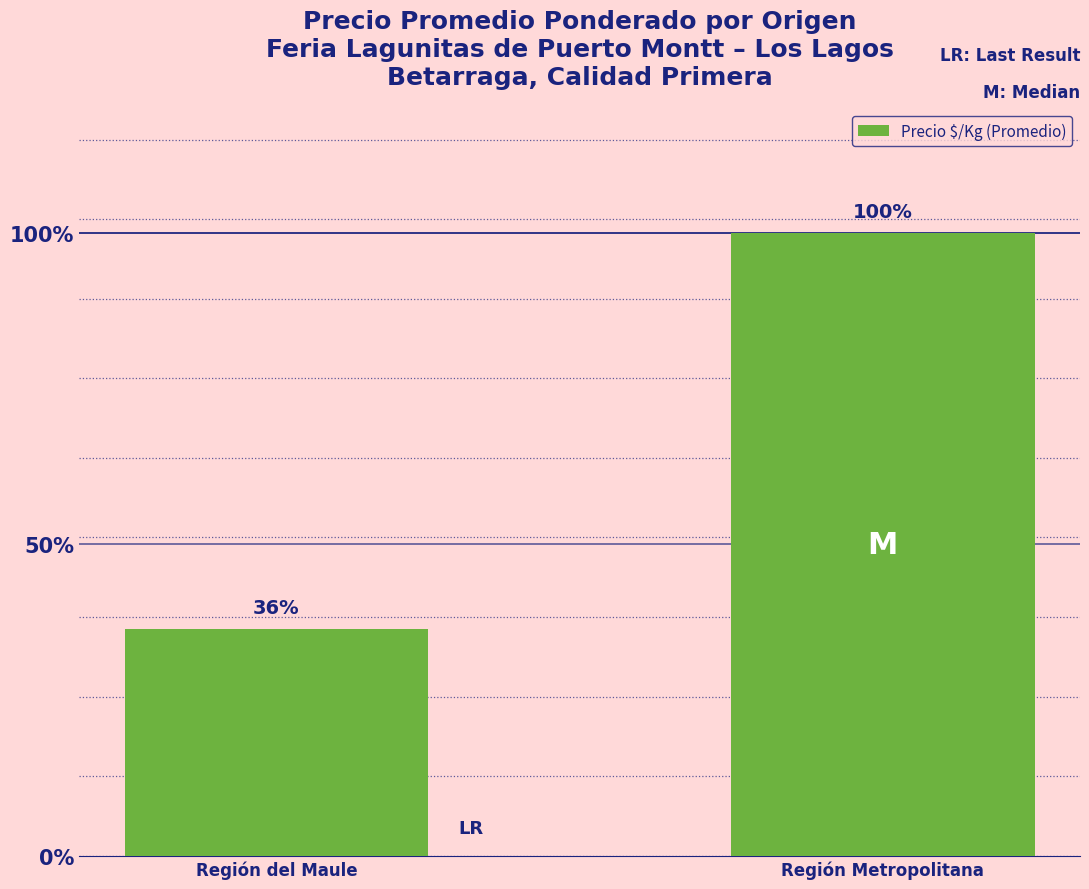

What is the label of the 1st bar from the right?

Región Metropolitana